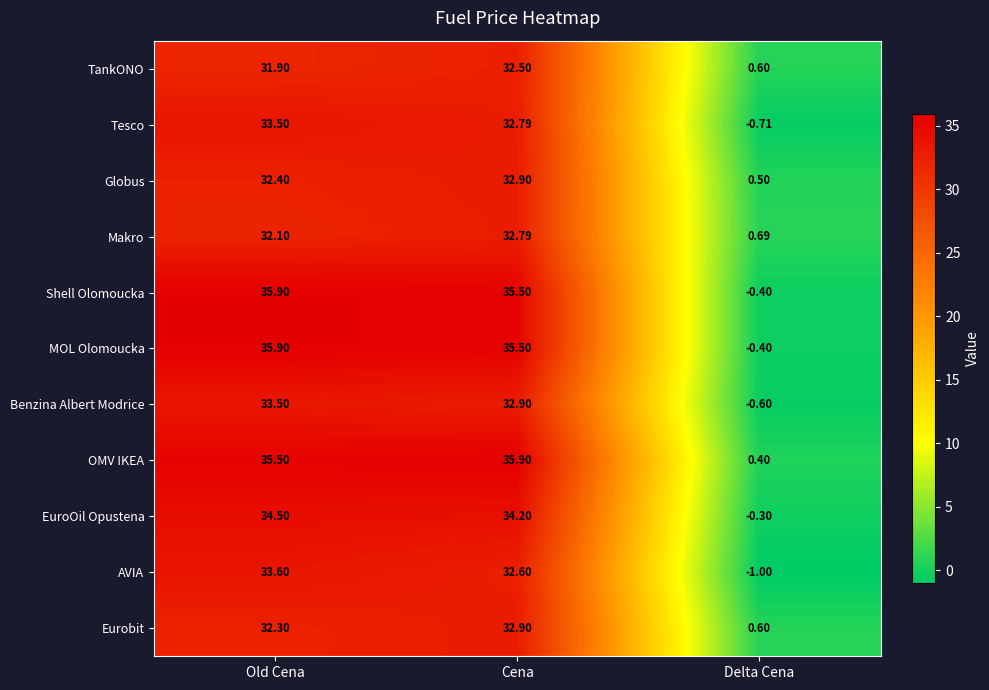

Which series has the largest total across all categories?

OMV IKEA